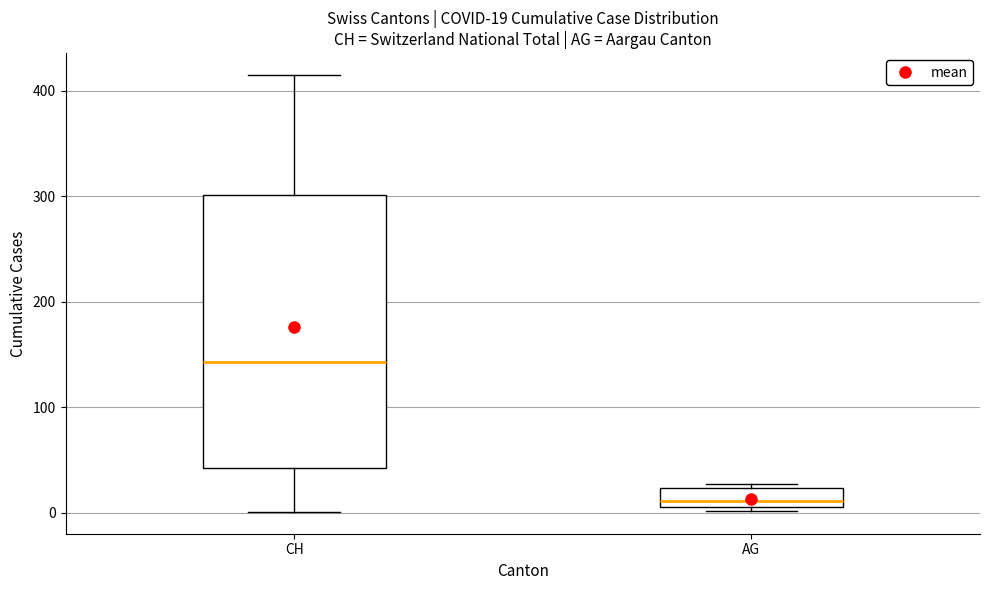

Which box is the tallest, from its lower edge to its upper edge?

CH